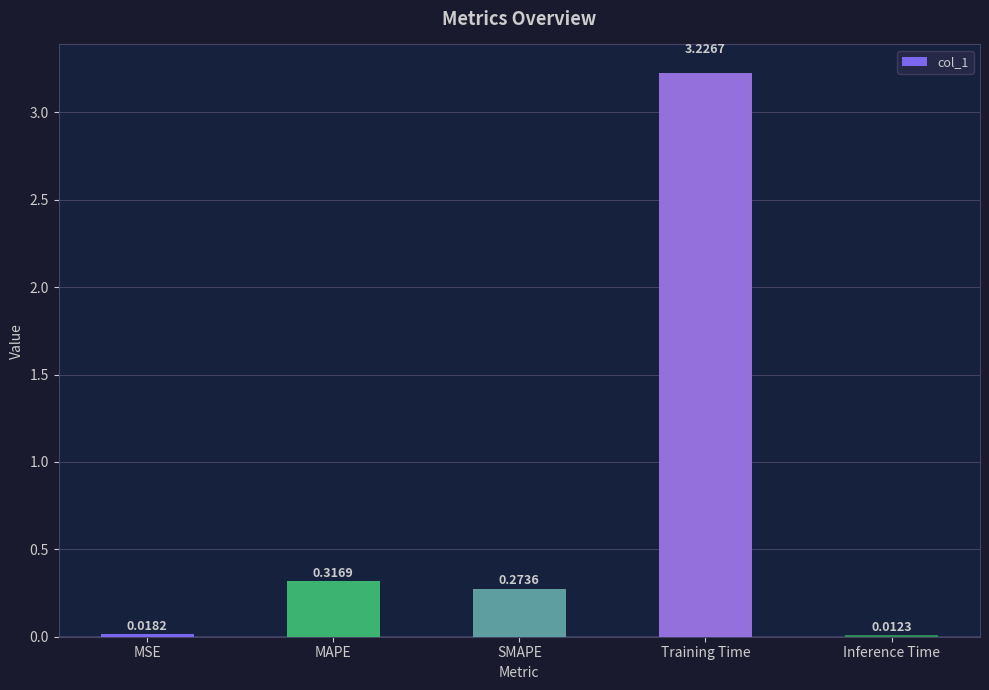

What is the average value?

0.8